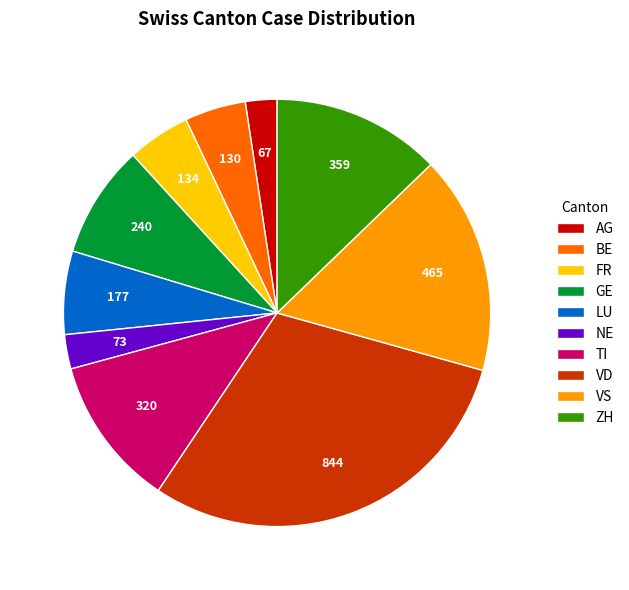

The BE slice represents 15% of the pie. True or false?

False